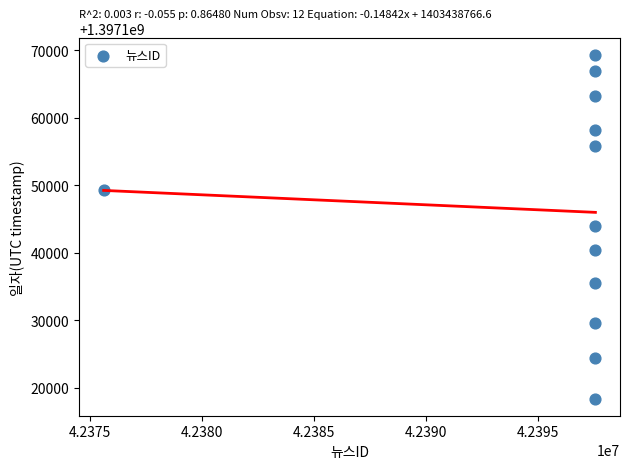

What is the average X value?

42395712